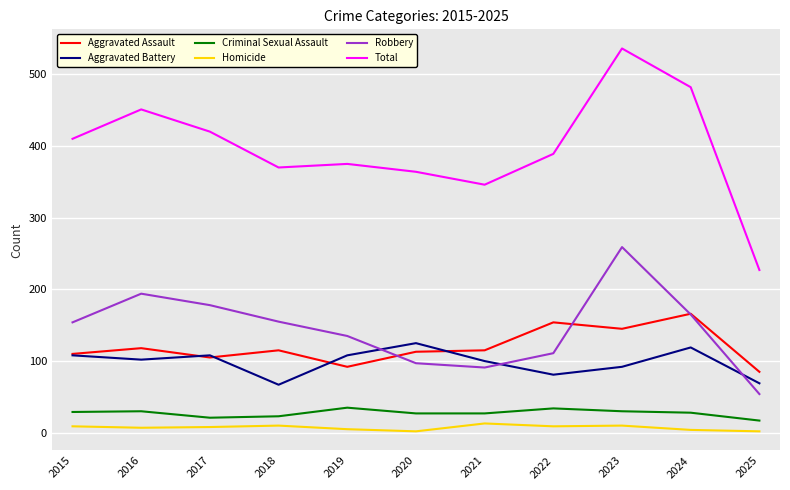

Is the value of Total at 2015 greater than the value of Criminal Sexual Assault at 2020?

Yes